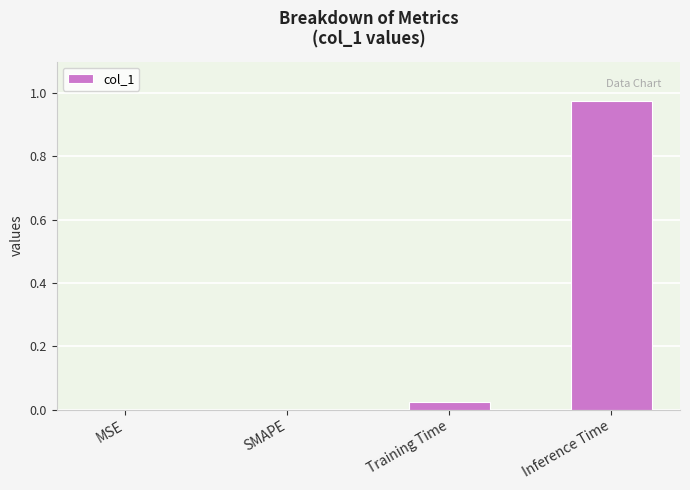

Which category has the highest value across all series?

Inference Time